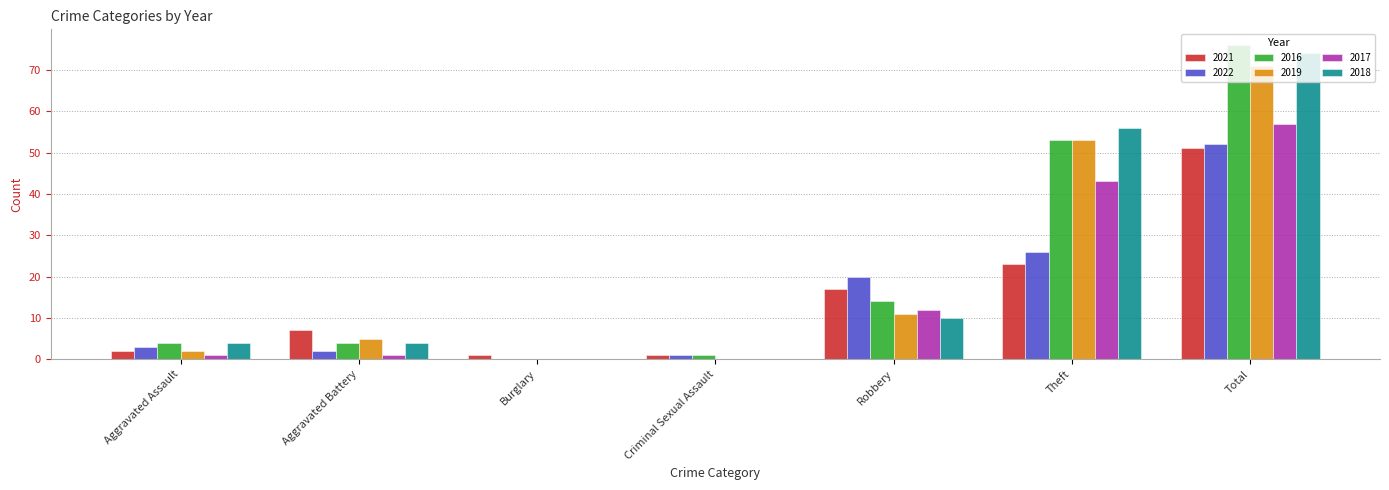

At which category is the sum across all series the highest?

Total